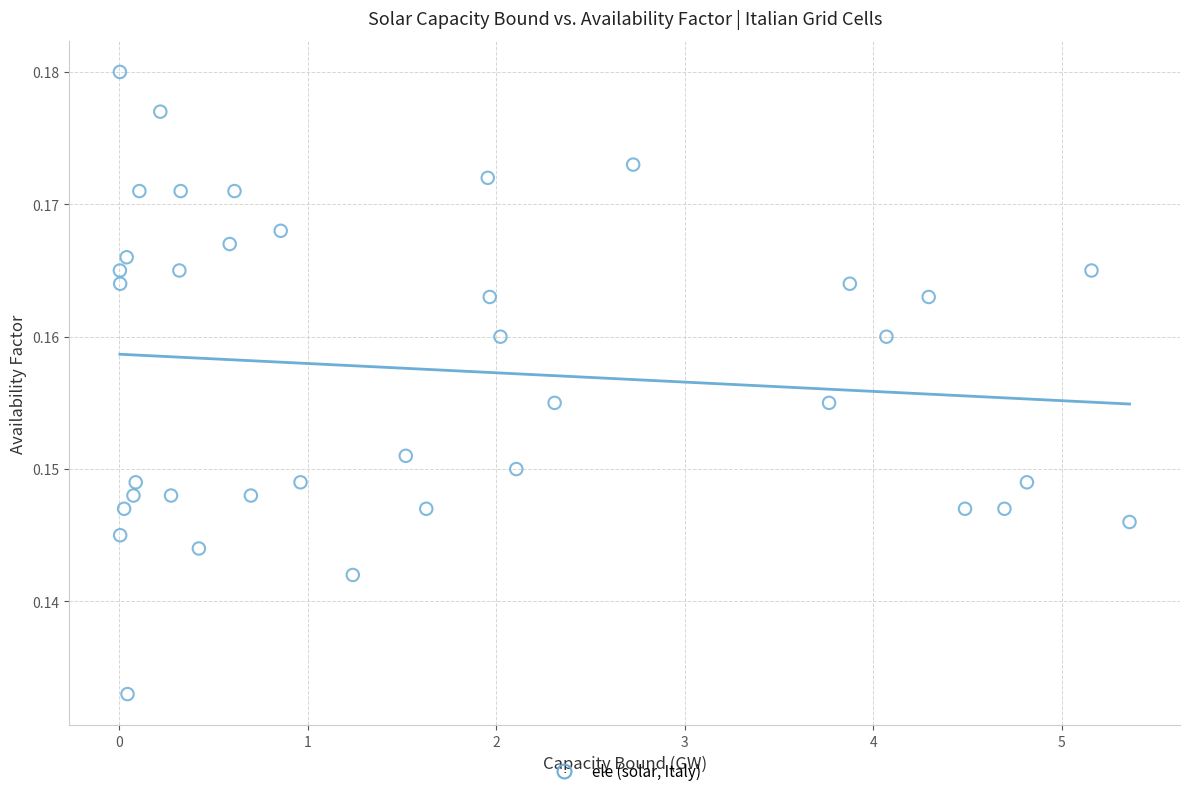

What is the range of X values (max minus min)?

5.4